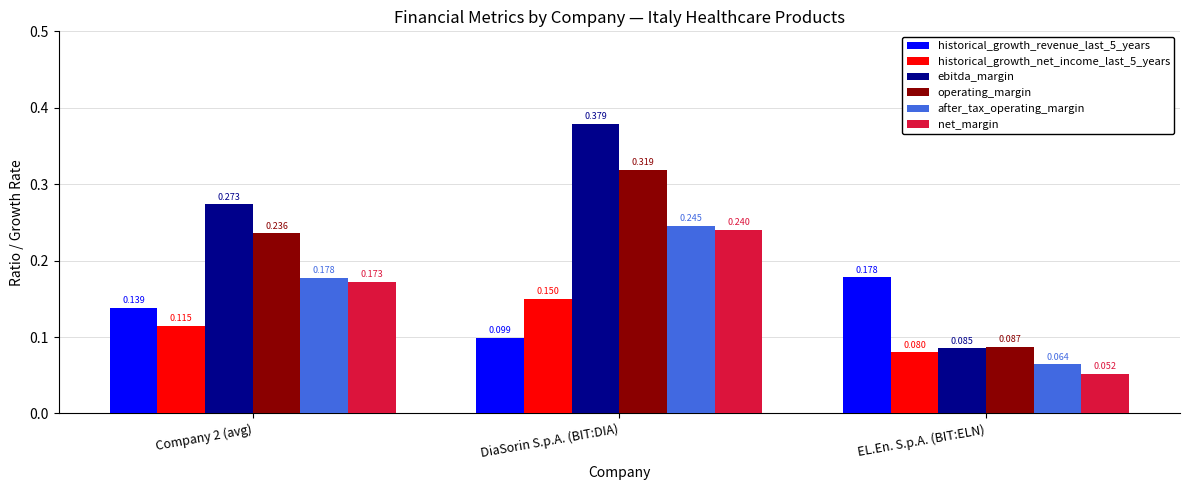

Where is net_margin nearest to the value 0?

EL.En. S.p.A. (BIT:ELN)